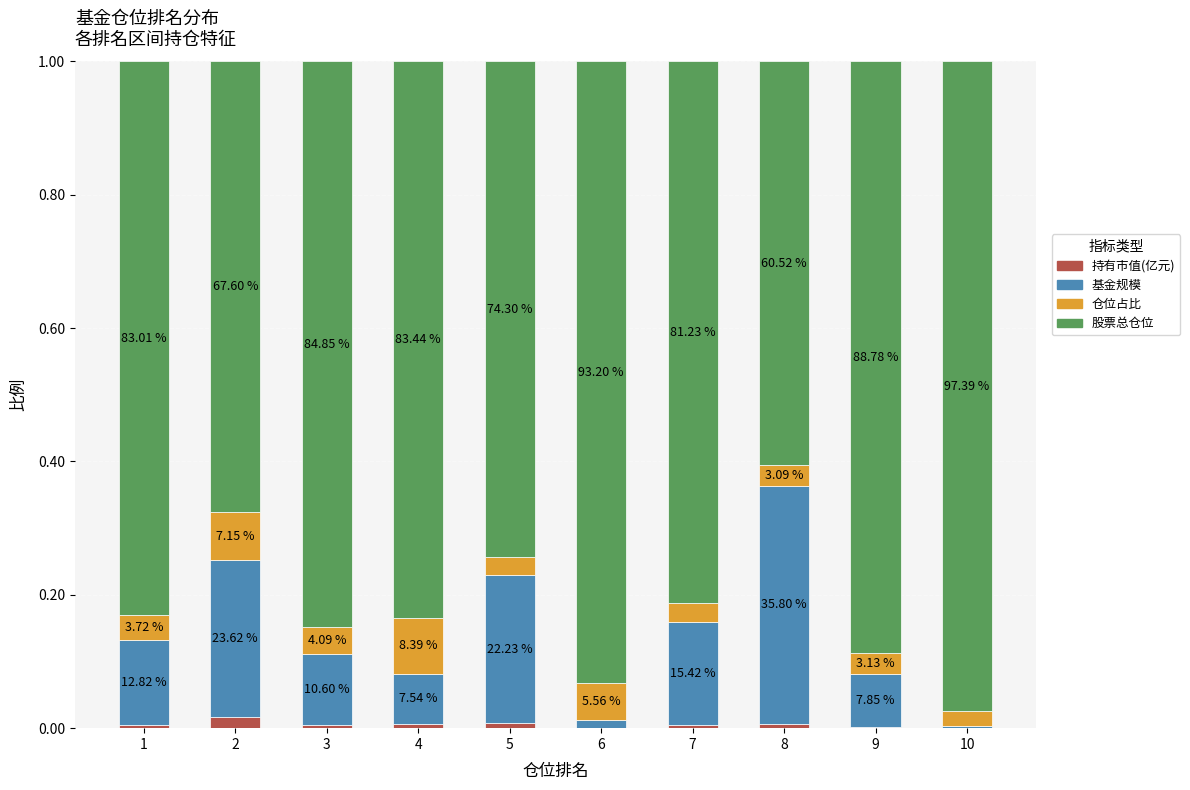

What are all the series names shown in the legend?

持有市值(亿元), 基金规模, 仓位占比, 股票总仓位